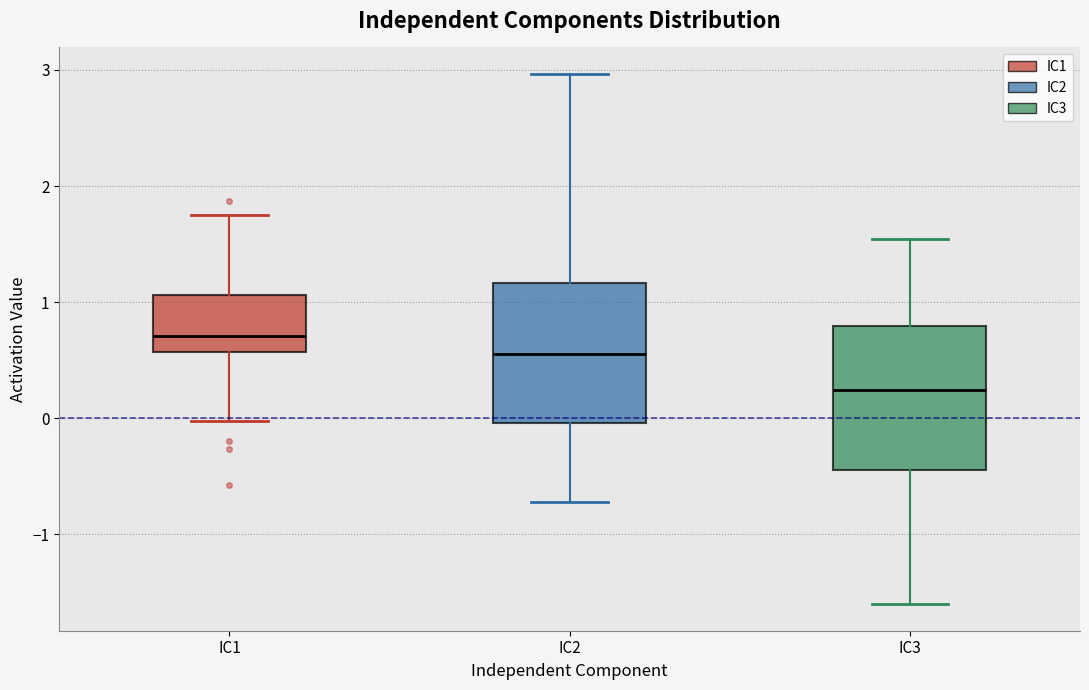

Where is the lower edge of the box for IC2 on the y-axis? The values are not printed on the chart, so give them approximately, as read against the axis.

0.0